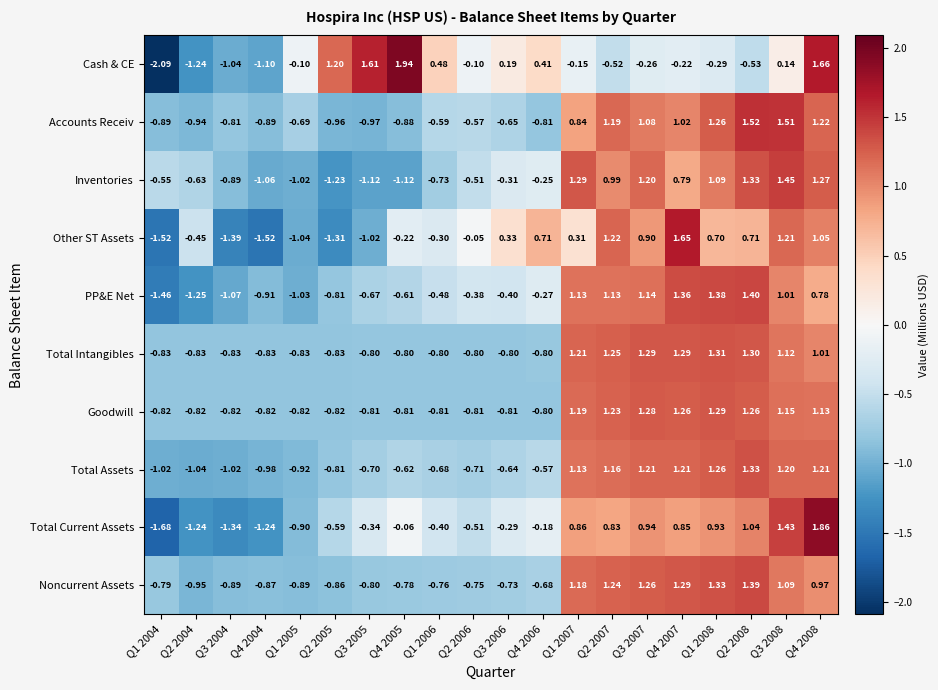

Is the value of Other ST Assets at Q4 2005 greater than the value of Noncurrent Assets at Q4 2007?

No